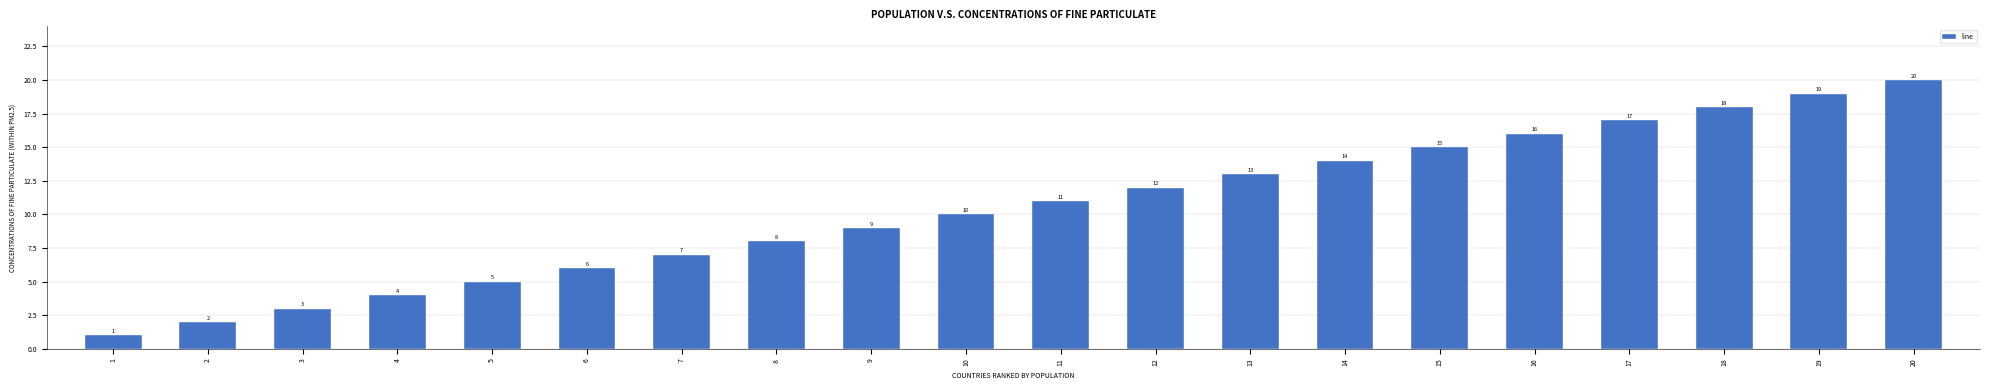

What is the value of the 15th bar from the left?

15